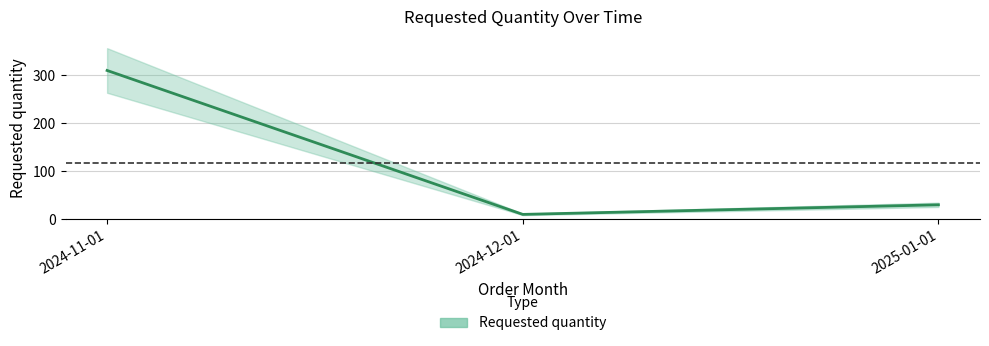

Approximately how many times larger is the value at 2025-01-01 compared to 2024-11-01?

0.1